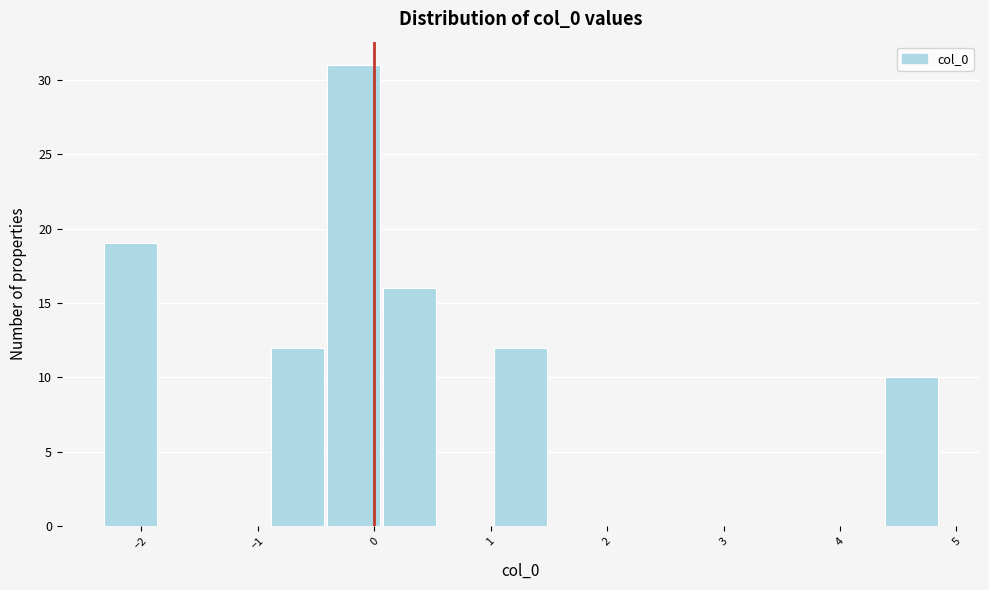

How tall is the bar that spans -2.3 to -1.8 on the x-axis? Neither the bar edges nor the heights are printed on the chart, so give them approximately, as read against the axes.

19